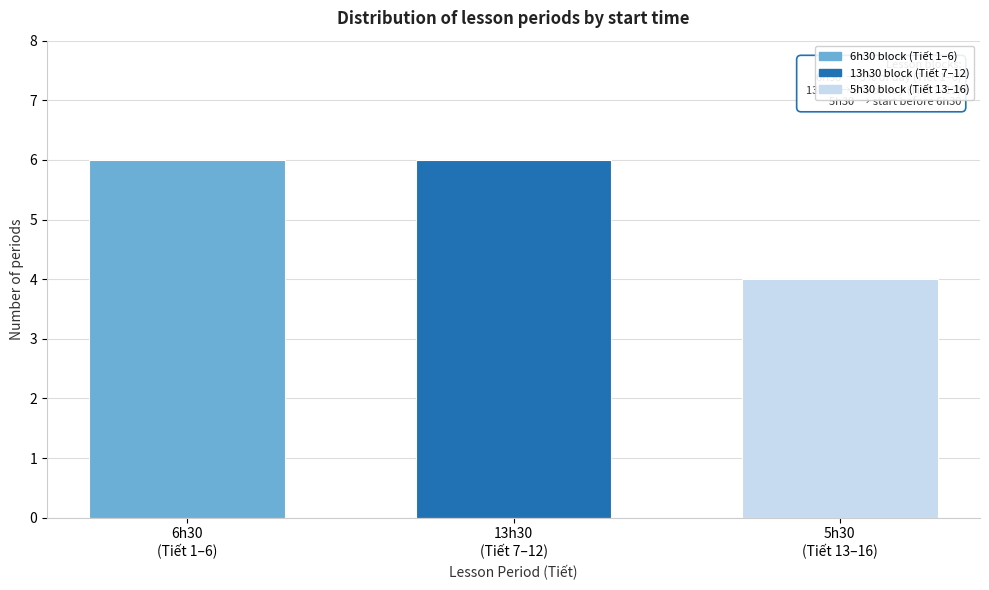

Reading right to left, transcribe all the data shown in this chart.

4	6	6